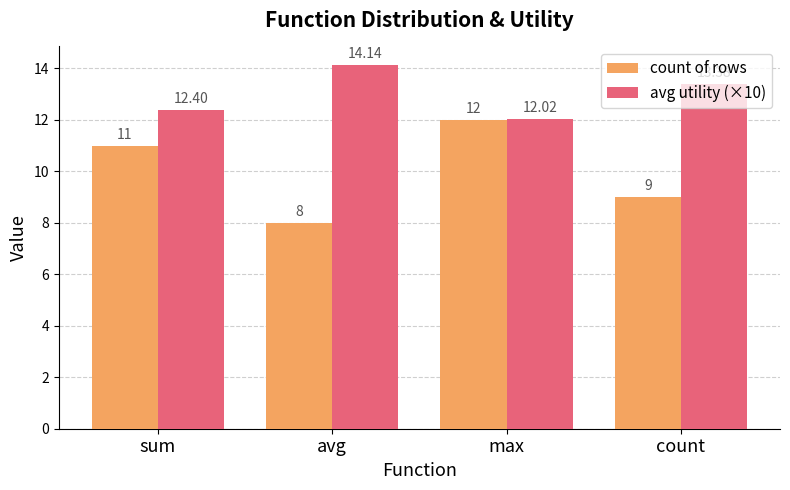

What is the total value across all series at sum?

23.4